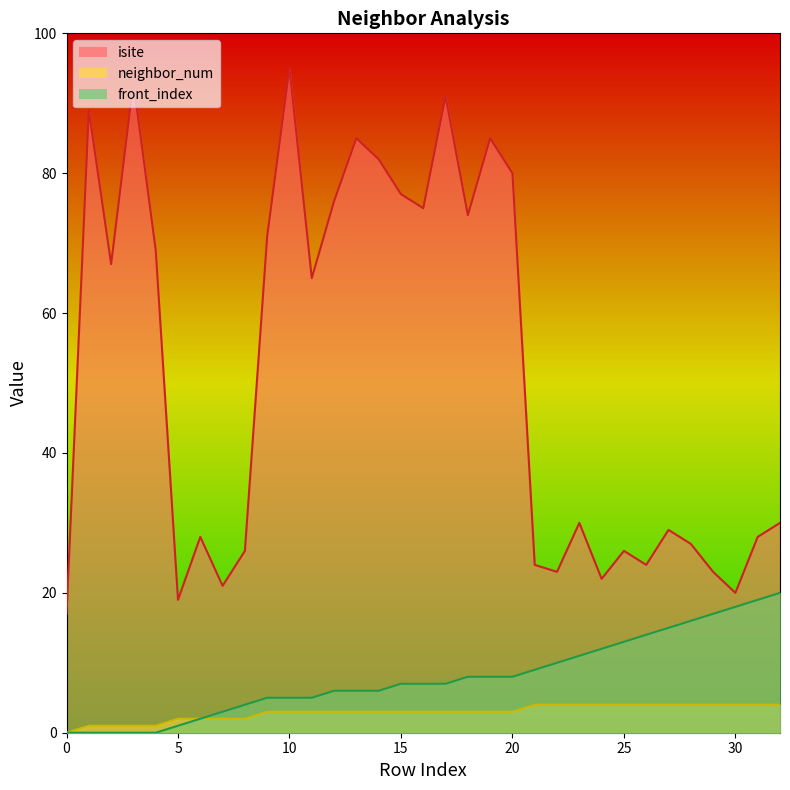

Is the value of front_index at 15 greater than the value of isite at 22?

No